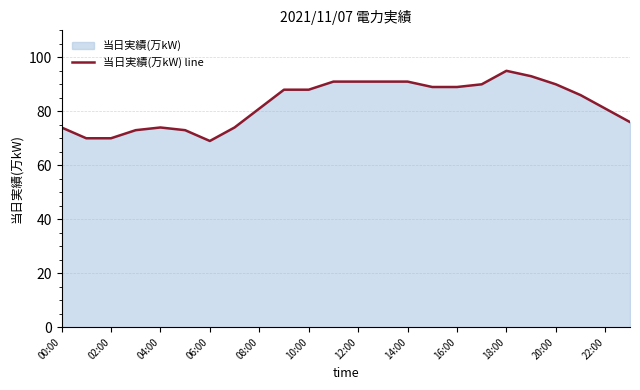

What is the ratio of the value at 00:00 to the value at 08:00?

0.9